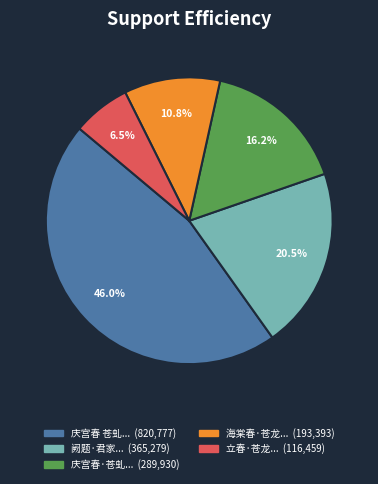

Is there a majority slice in this chart?

No